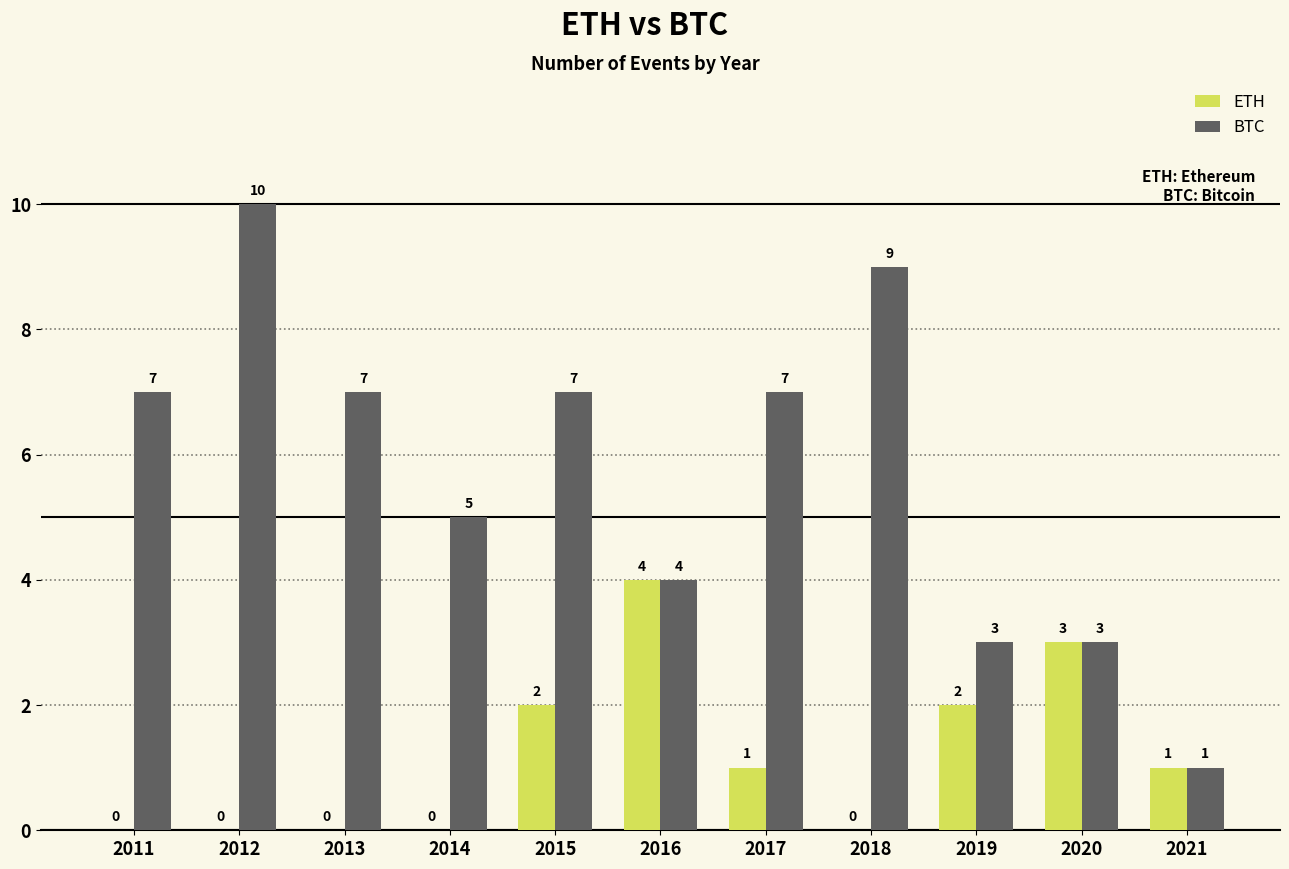

What are all the series names shown in the legend?

ETH, BTC